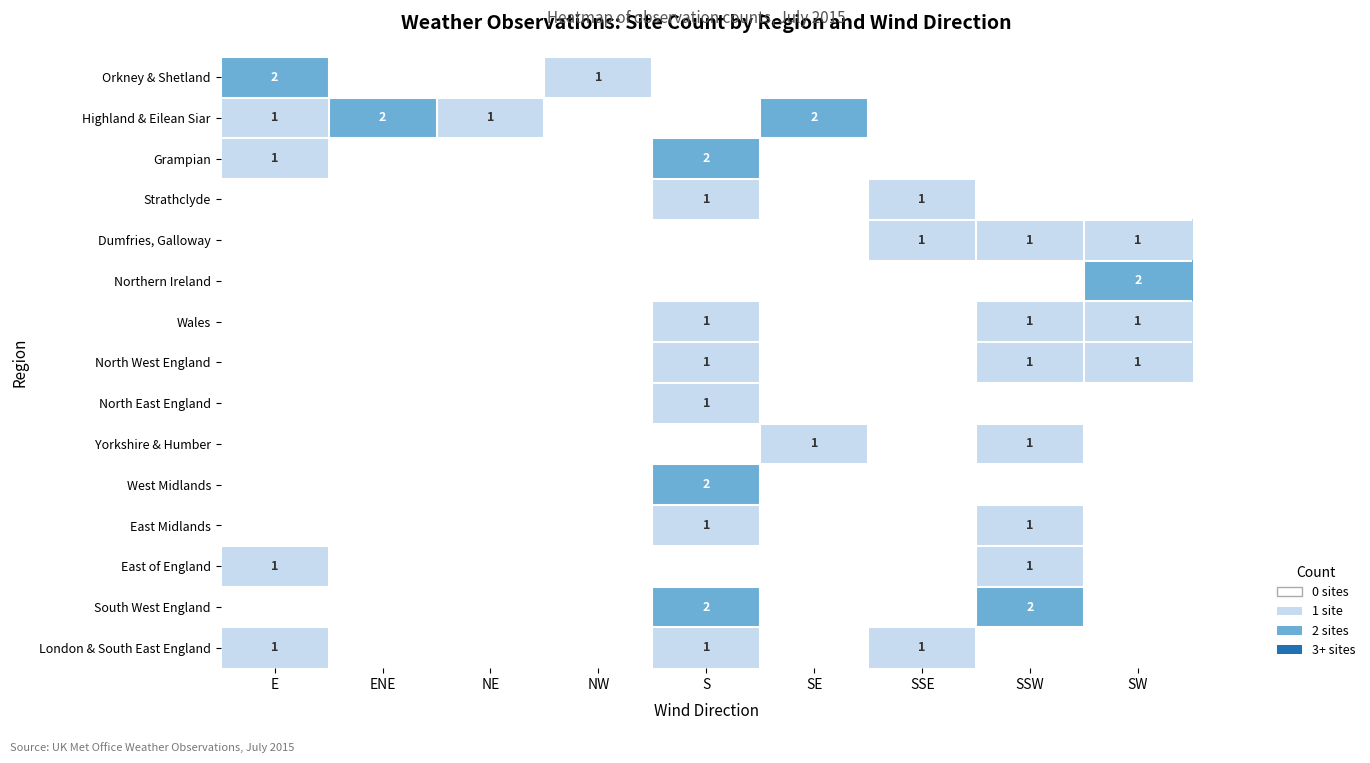

Is it true that Yorkshire & Humber equals 2 at SE?

False